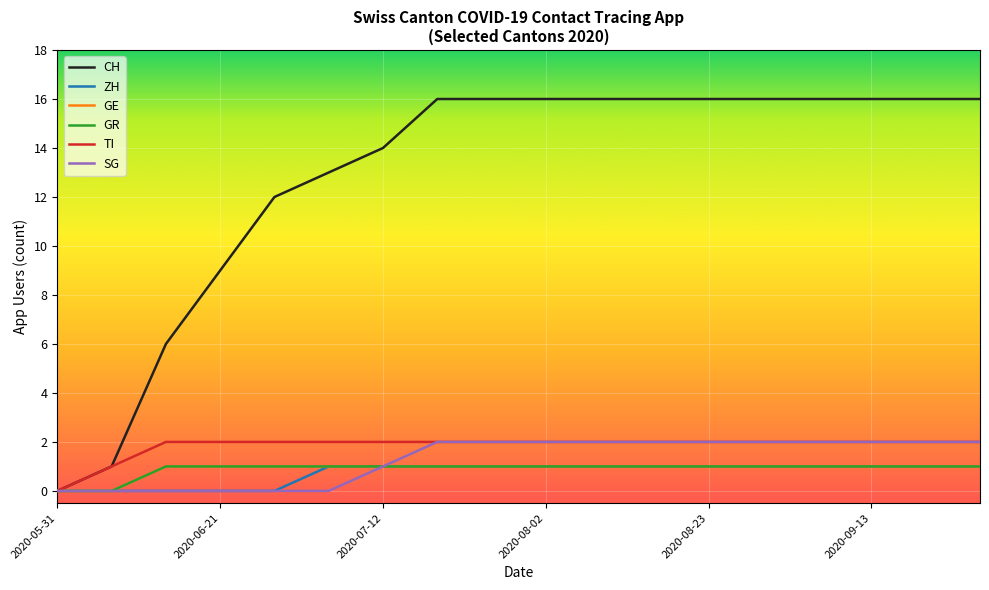

True or false: SG and TI cross at least once.

False